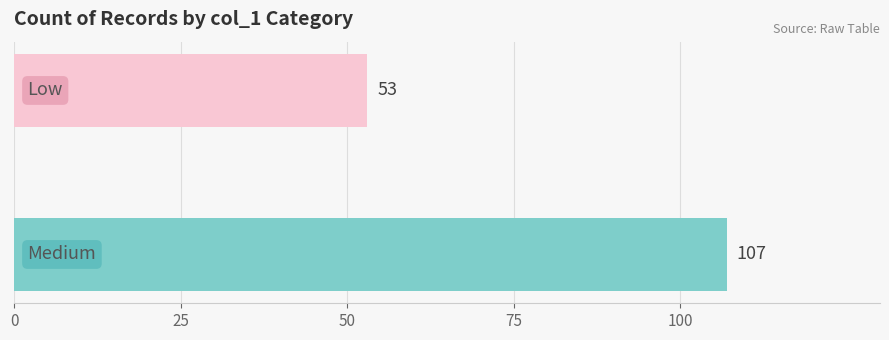

What is the minimum value shown in the chart?

53